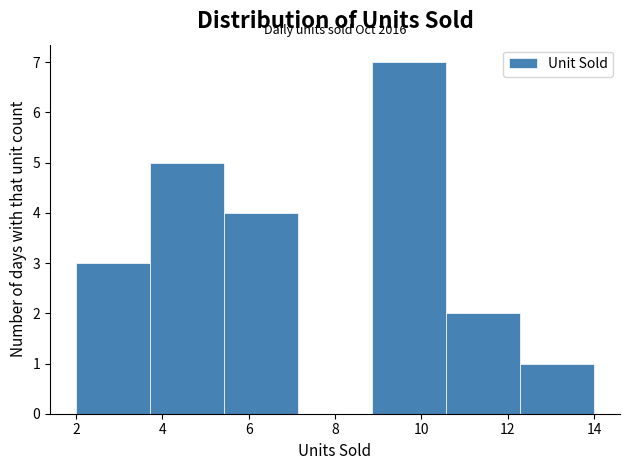

Which range on the x-axis has the tallest bar?

8.8 to 10.6